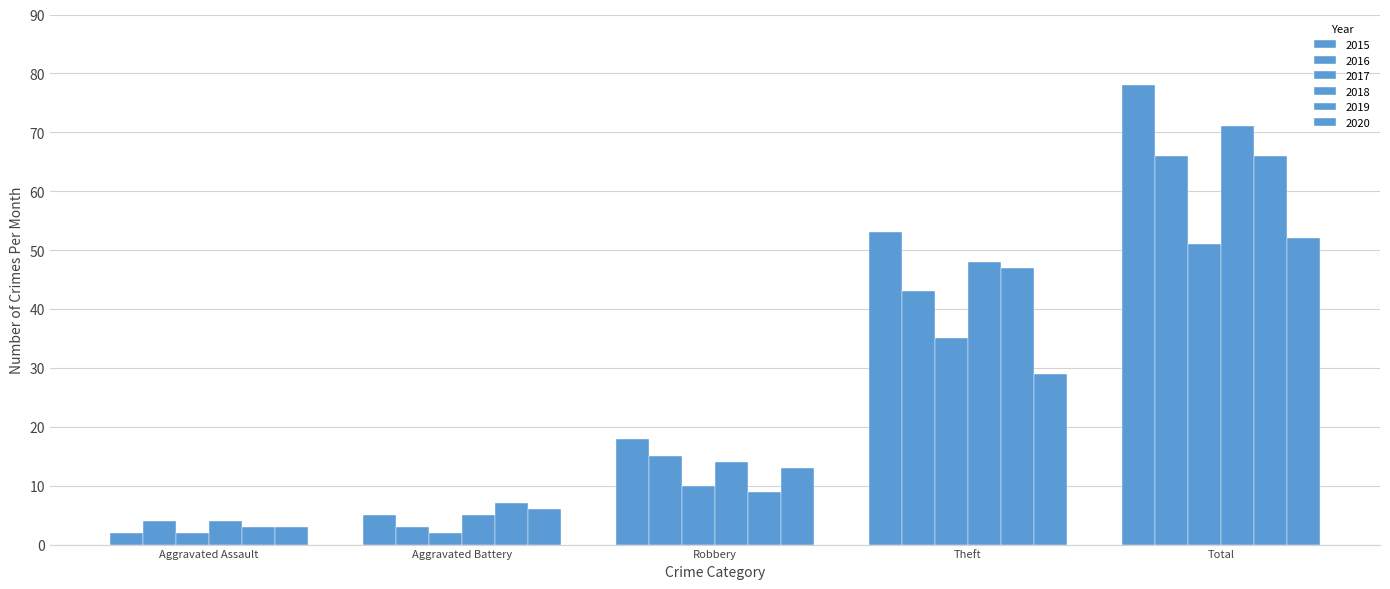

Does the chart contain stacked bars?

No